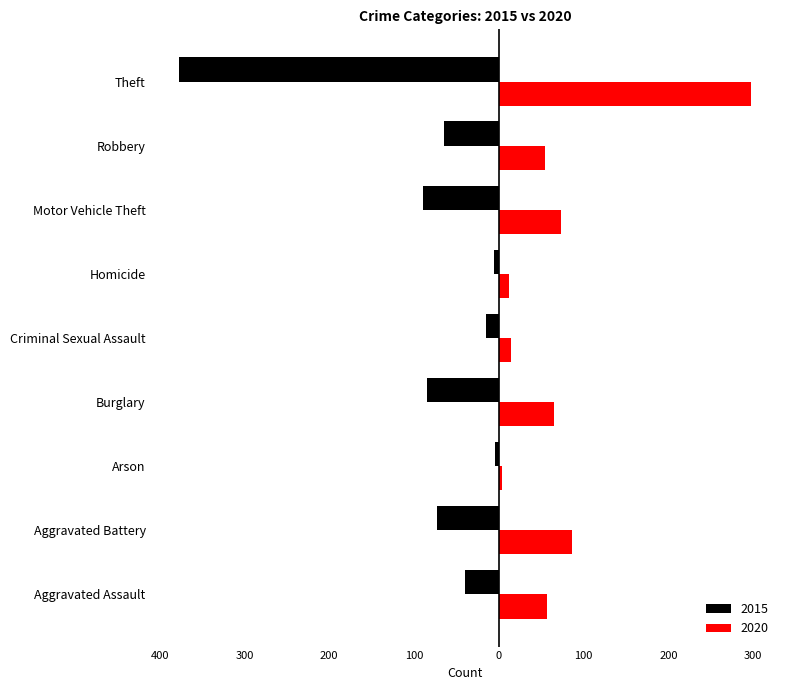

What are all the series names shown in the legend?

2015, 2020